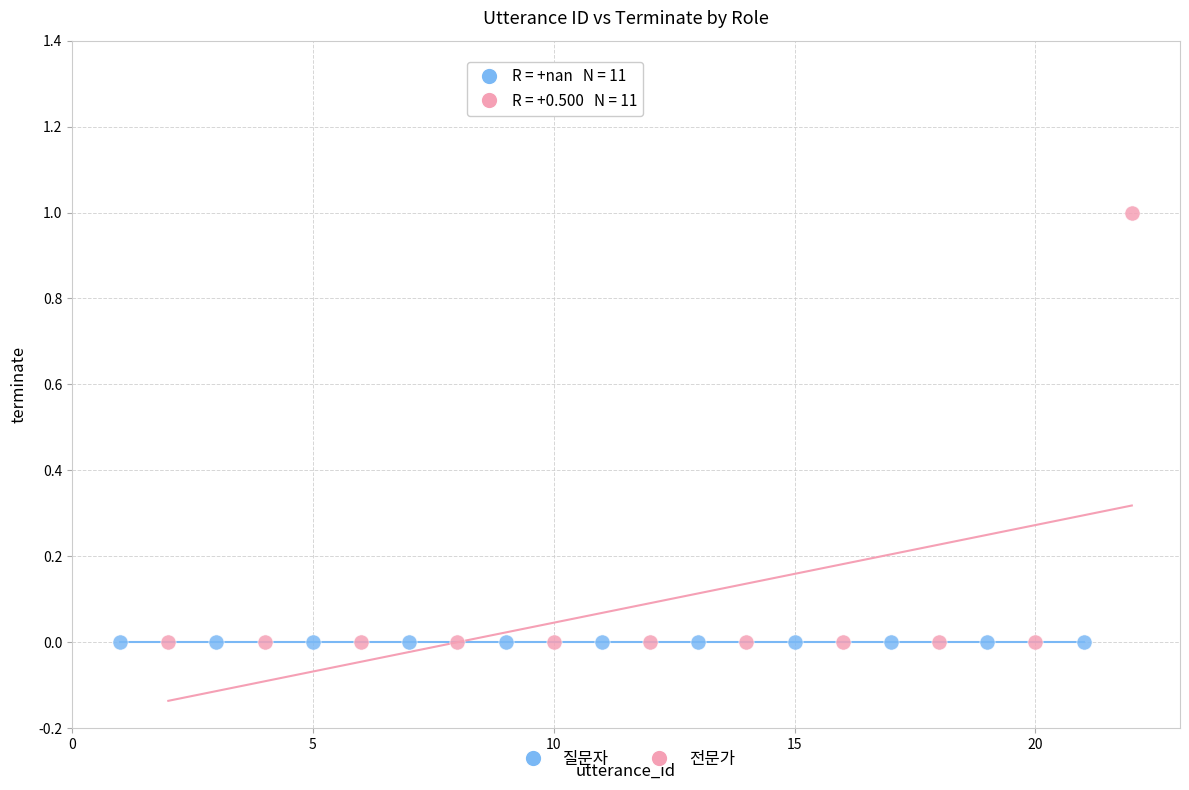

Which series contains the highest Y value?

전문가